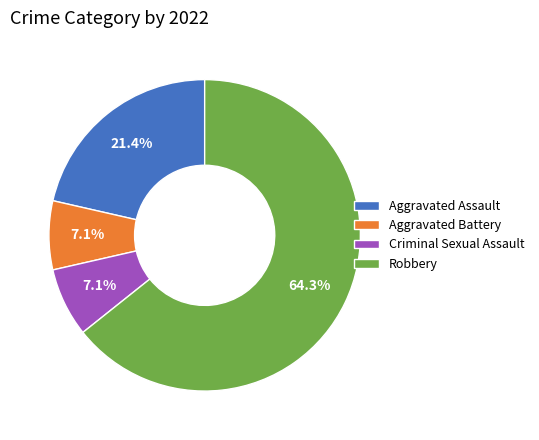

To the nearest percent, what is the combined percentage of Criminal Sexual Assault and Aggravated Assault?

29%